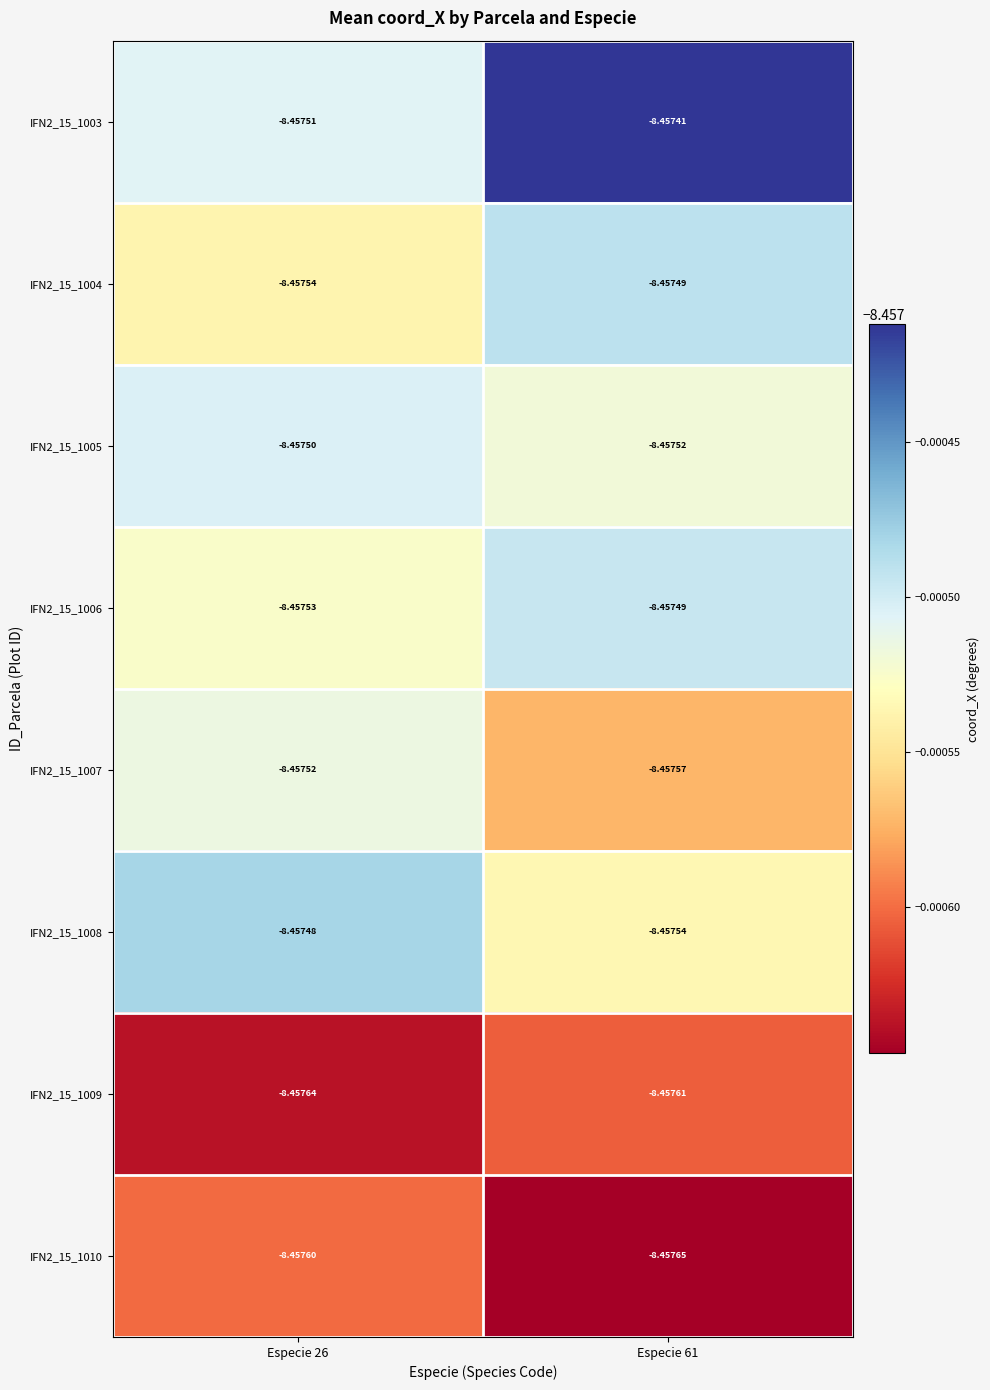

Is the value of IFN2_15_1007 at Especie 61 greater than the value of IFN2_15_1006 at Especie 61?

No